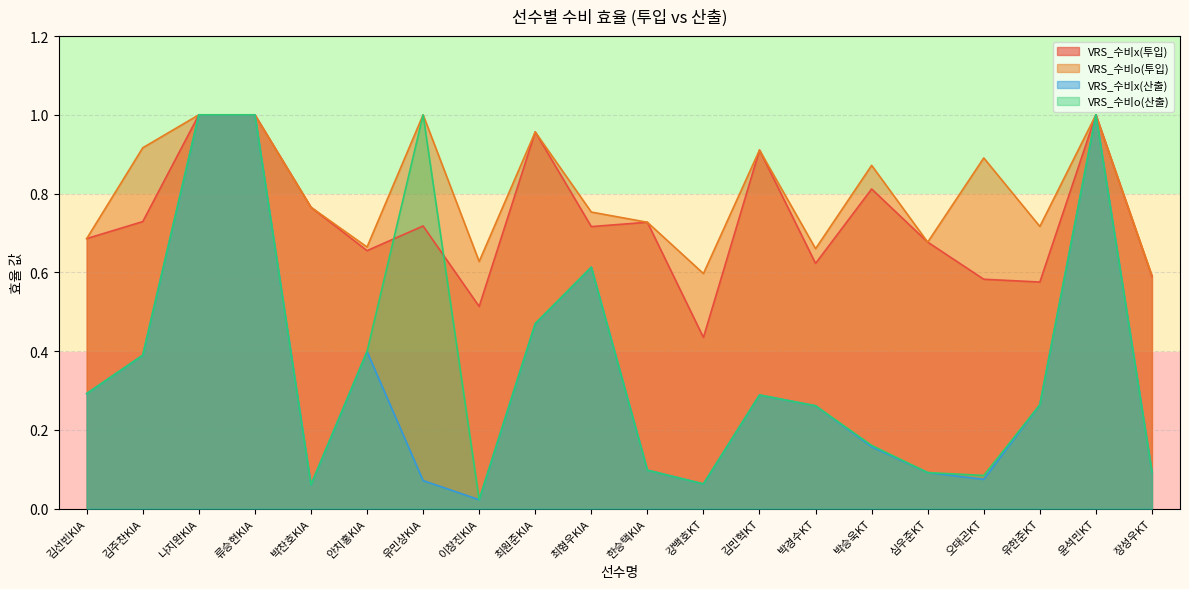

True or false: VRS_수비x(투입) and VRS_수비o(투입) cross at least once.

False